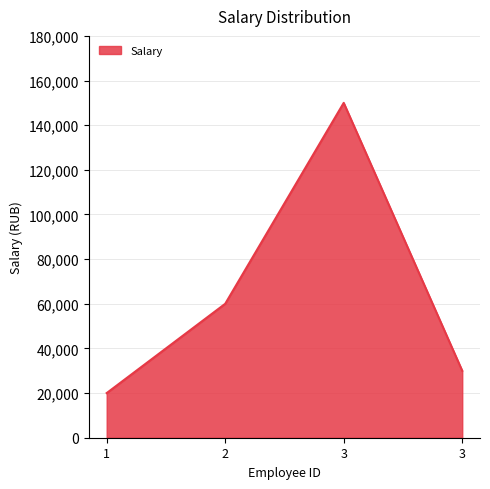

Count the number of data series in this chart.

1